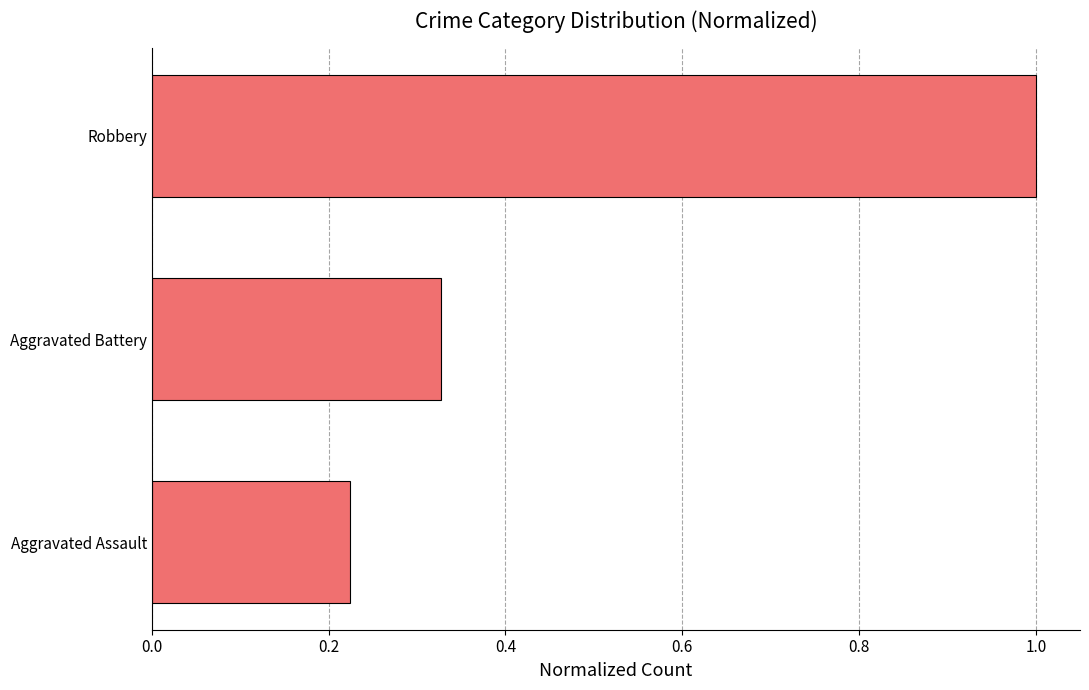

List the labels in order of value, largest first.

Robbery, Aggravated Battery, Aggravated Assault